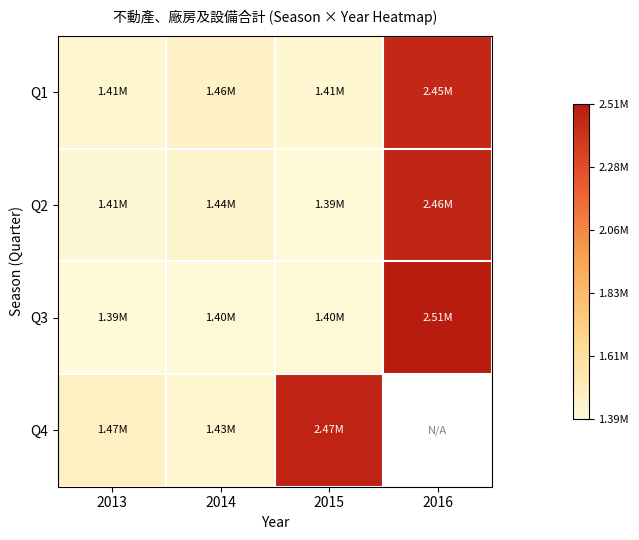

What is the sum of the Q4 values at 2013 and 2015?

3937436.0